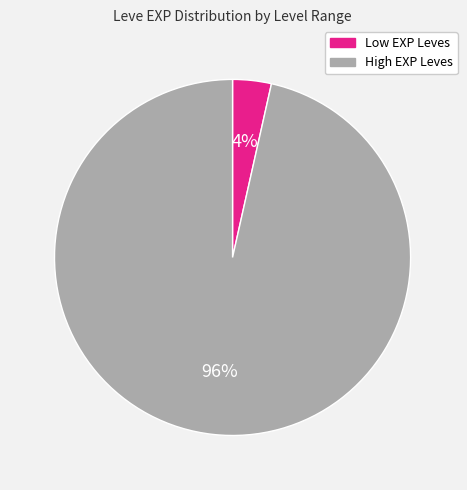

Is there a majority slice in this chart?

Yes